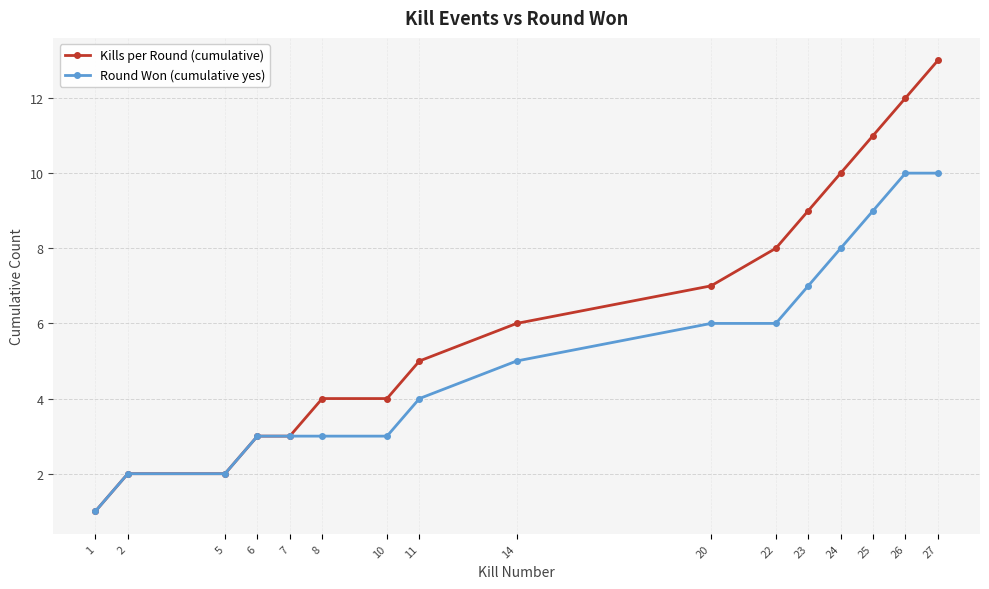

What is the total value across all series at 27?

23